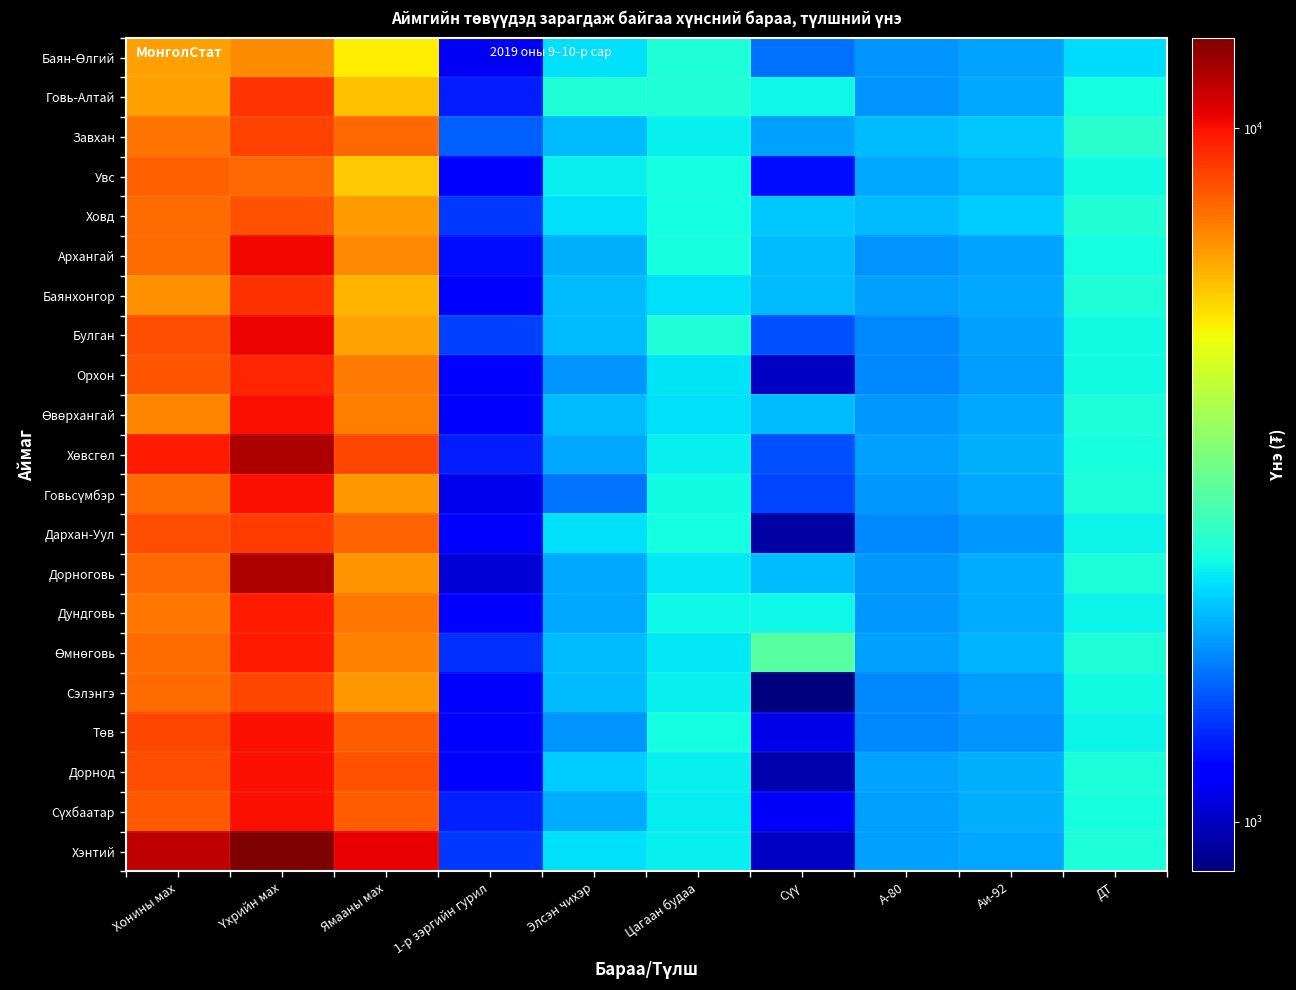

Rank the series by their maximum value, from lowest to highest.

Баян-Өлгий, Увс, Ховд, Сэлэнгэ, Завхан, Дархан-Уул, Говь-Алтай, Баянхонгор, Орхон, Дундговь, Өмнөговь, Өвөрхангай, Говьсүмбэр, Төв, Дорнод, Сүхбаатар, Архангай, Булган, Хөвсгөл, Дорноговь, Хэнтий